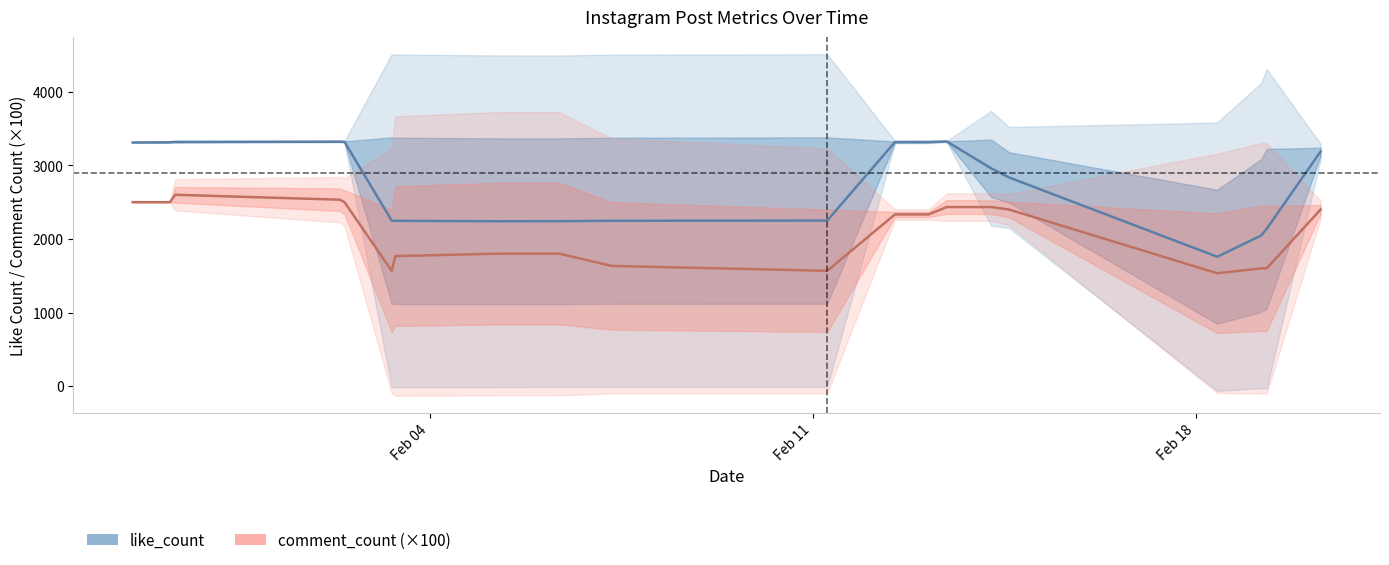

Rank the series by their average value, from highest to lowest.

like_count, comment_count (×100)